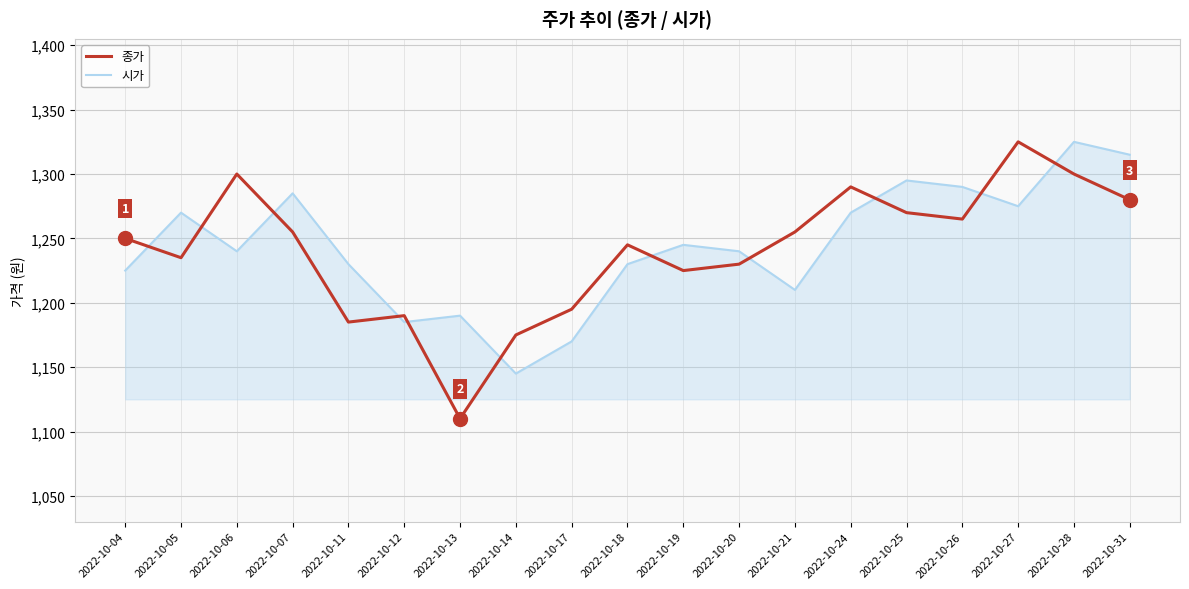

True or false: 종가 has a value of 2233 at 2022-10-07.

False